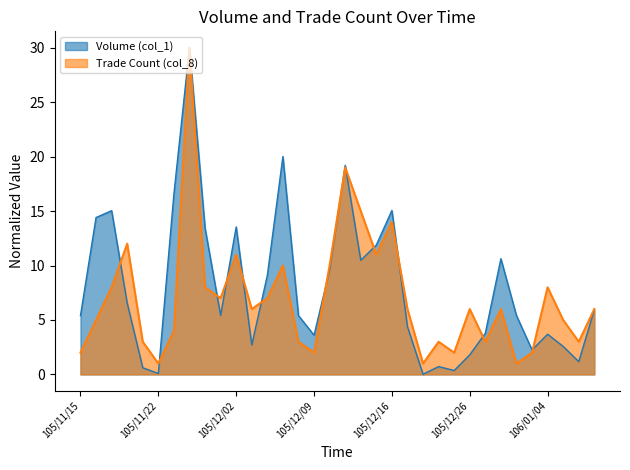

List the series in order of their peak value, lowest first.

Volume (col_1), Trade Count (col_8)